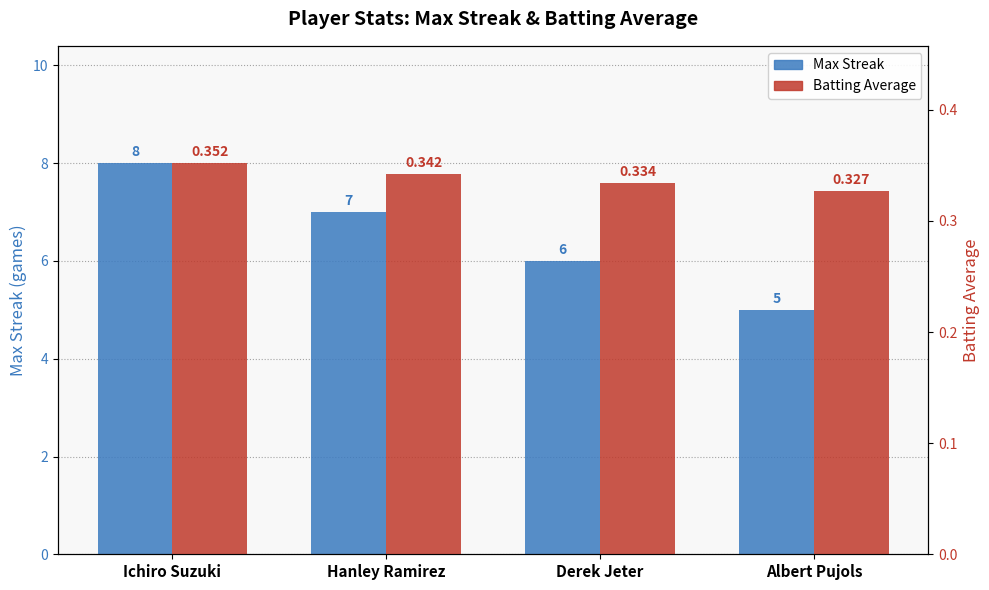

Reading left to right, list all the values displayed in this chart.

Max Streak: Ichiro Suzuki=8.0	Hanley Ramirez=7.0	Derek Jeter=6.0	Albert Pujols=5.0
Batting Average: Ichiro Suzuki=0.4	Hanley Ramirez=0.3	Derek Jeter=0.3	Albert Pujols=0.3